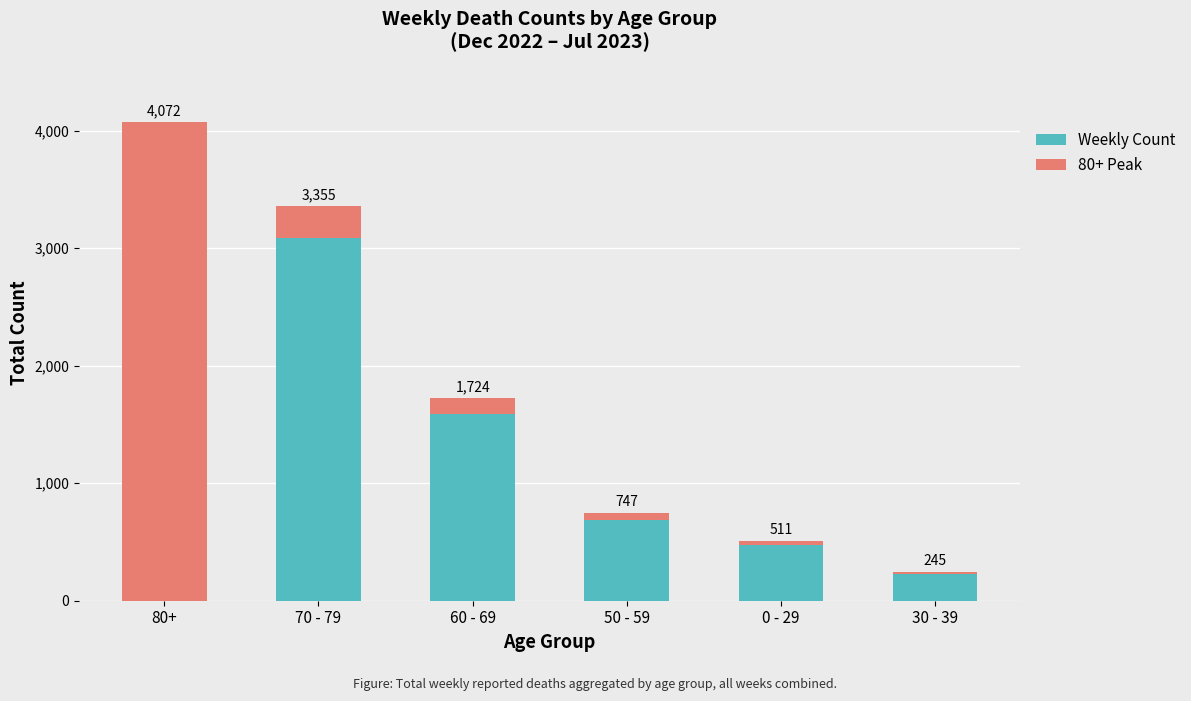

What are all the series names shown in the legend?

Weekly Count, 80+ Peak